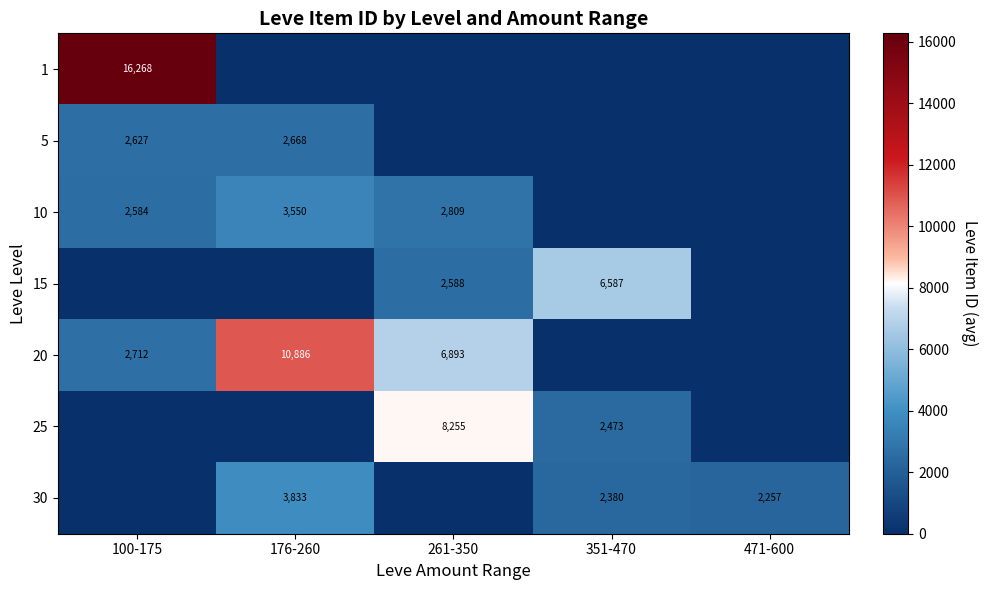

The 15 series shows 2588 at 261-350. True or false?

True